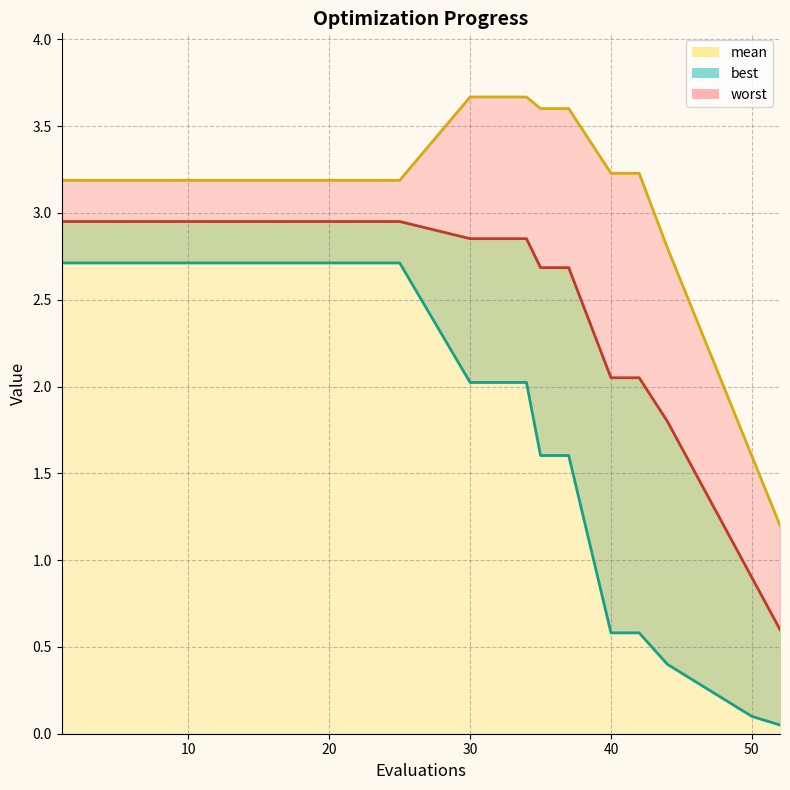

Reading left to right, extract all data points from this chart.

mean: 1=3.0	15=3.0	25=3.0	30=2.9	32=2.9	34=2.9	35=2.7	37=2.7	40=2.1	42=2.1	44=1.8	46=1.5	48=1.2	50=0.9	52=0.6
best: 1=2.7	15=2.7	25=2.7	30=2.0	32=2.0	34=2.0	35=1.6	37=1.6	40=0.6	42=0.6	44=0.4	46=0.3	48=0.2	50=0.1	52=0.1
worst: 1=3.2	15=3.2	25=3.2	30=3.7	32=3.7	34=3.7	35=3.6	37=3.6	40=3.2	42=3.2	44=2.8	46=2.4	48=2.0	50=1.6	52=1.2